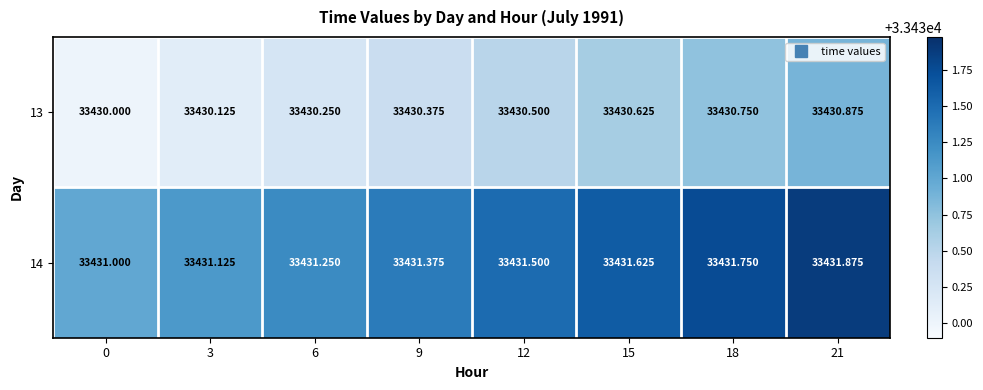

Rank the series by their maximum value, from lowest to highest.

13, 14